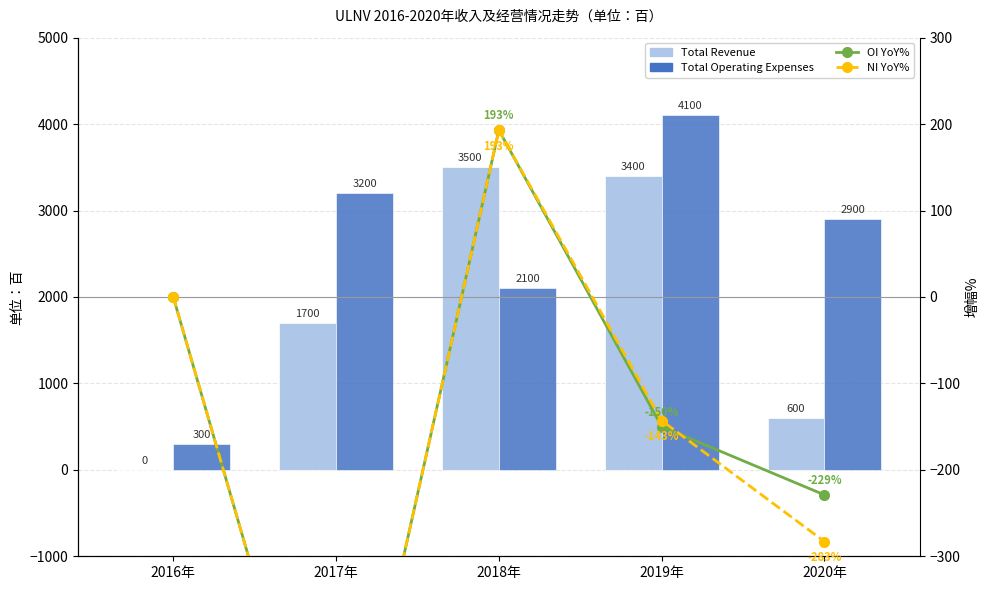

Where is NI YoY% nearest to the value -228?

2020年